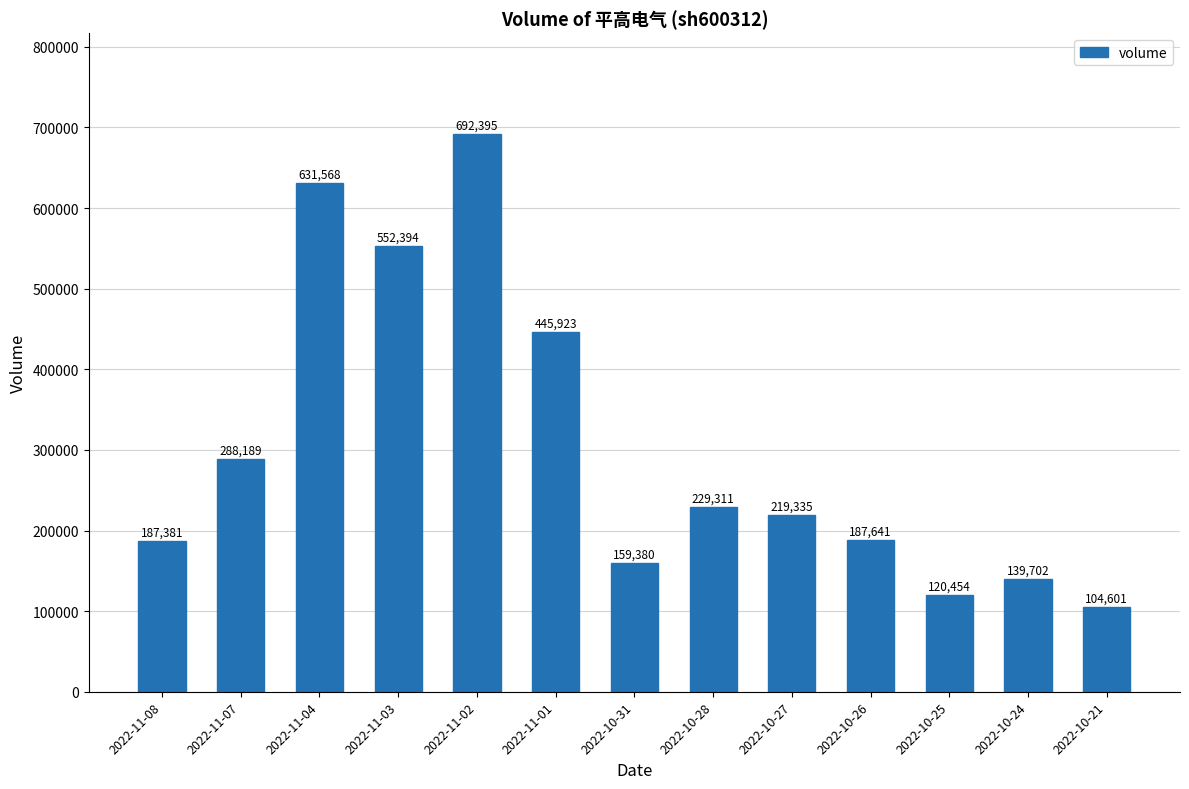

What is the label of the 7th bar from the right?

2022-10-31